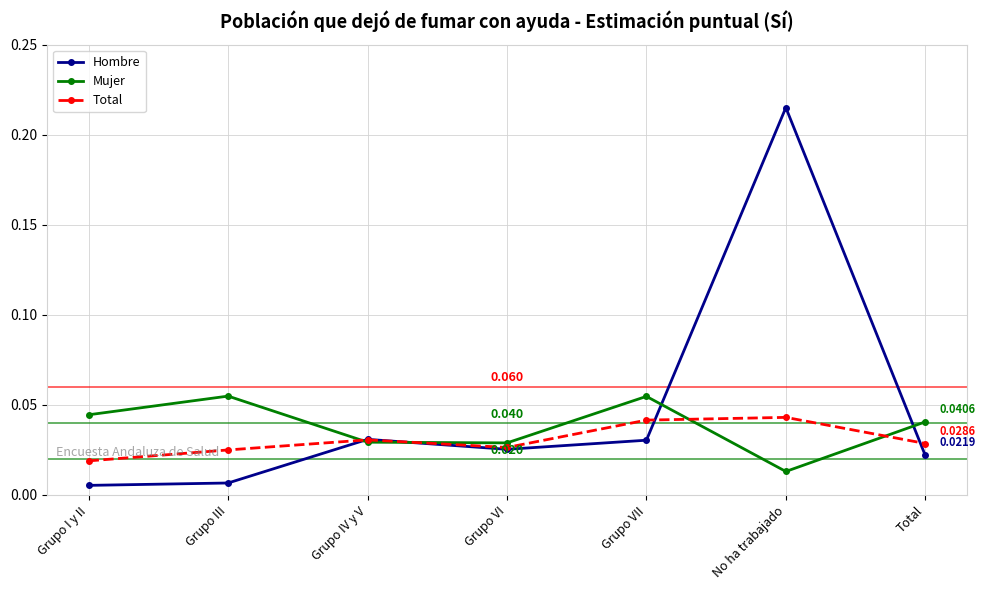

Which label corresponds to the largest value in the chart?

No ha trabajado